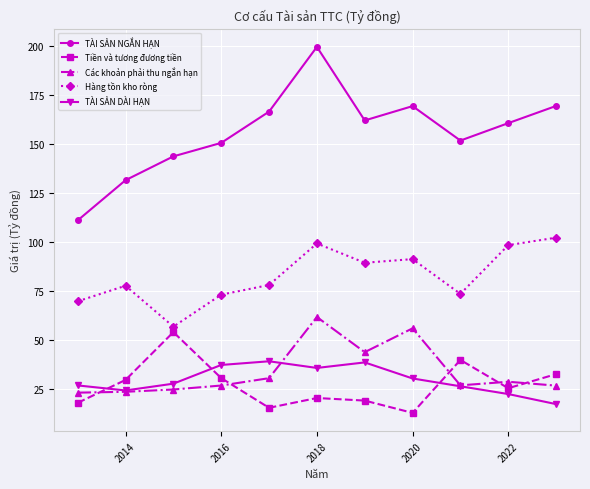

True or false: Hàng tồn kho ròng has more than 1 points higher than both neighbors.

True